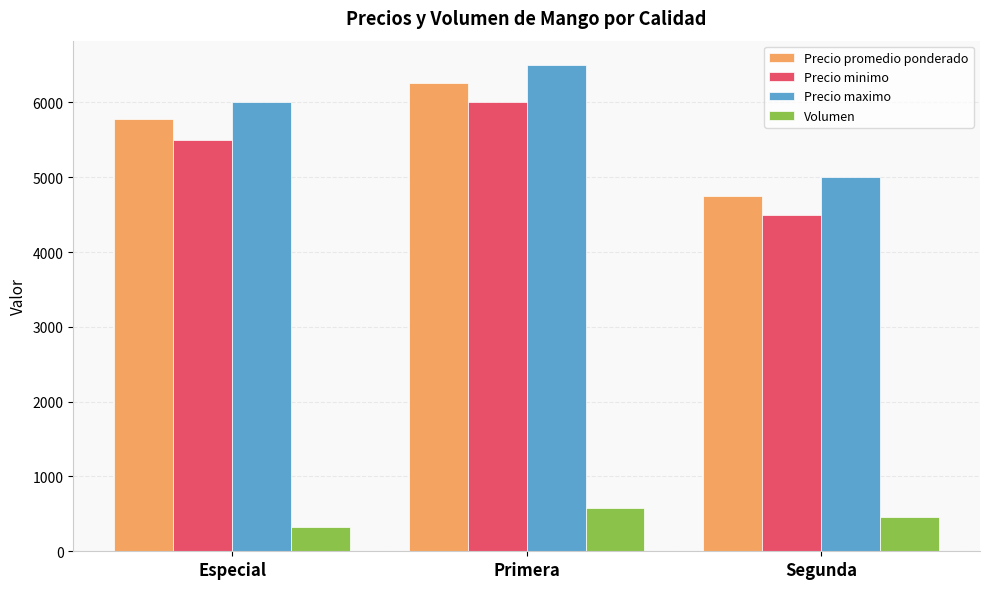

Are the bars horizontal?

No